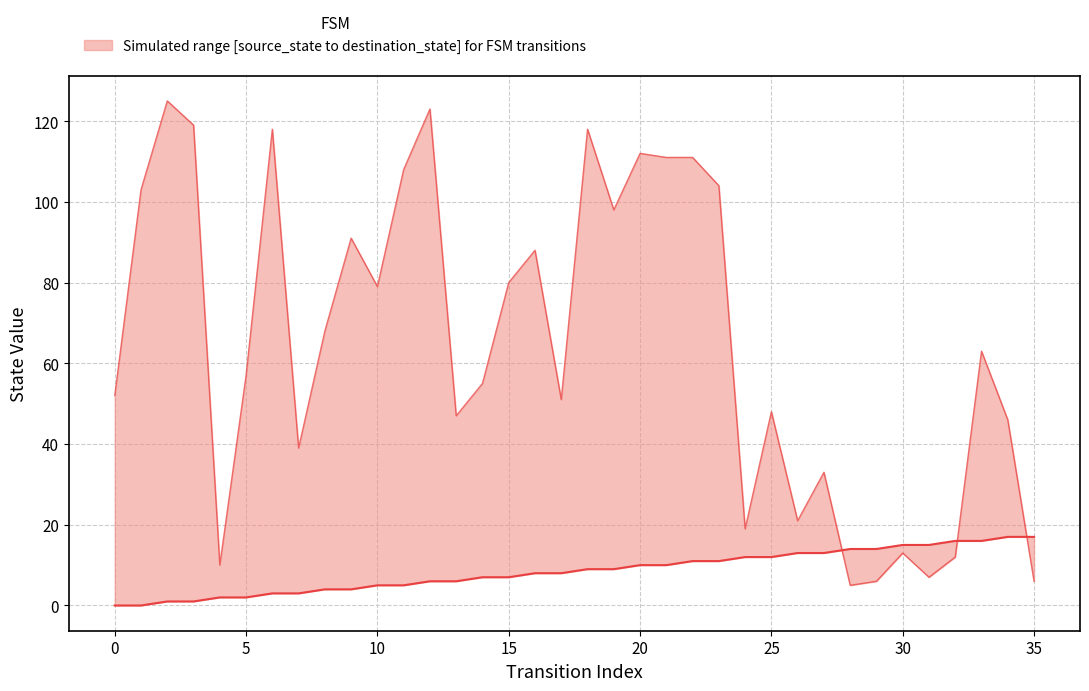

How many lines are shown in the chart?

1